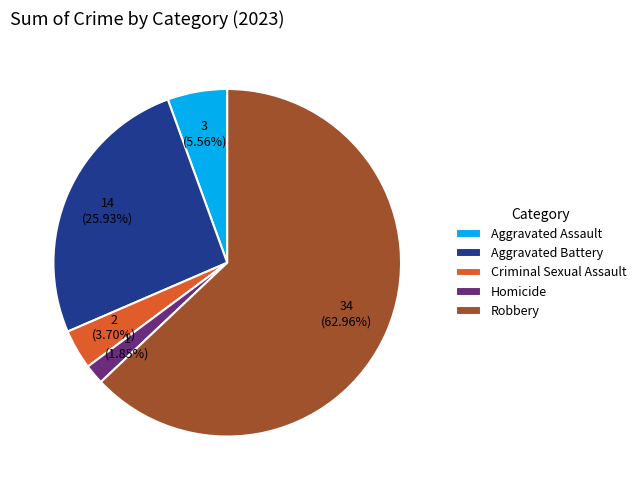

To the nearest percent, what is the average slice percentage?

20%